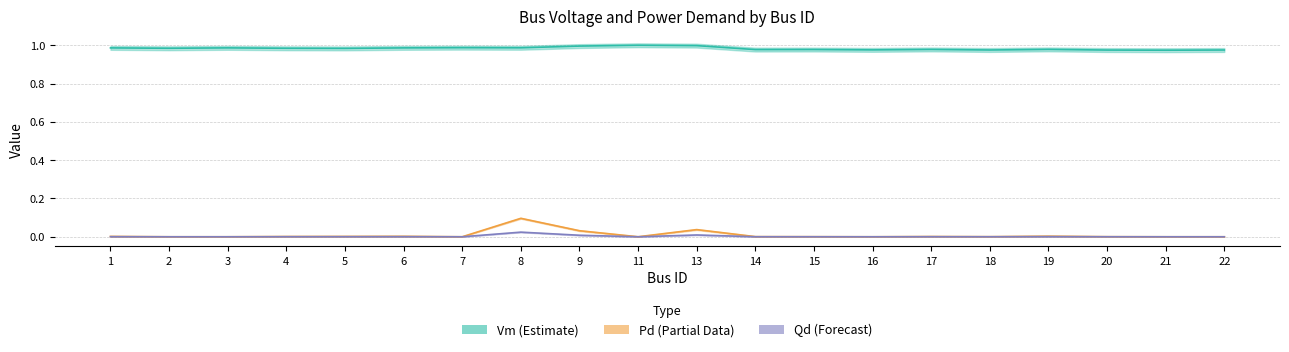

Where is the first local minimum for Vm (Estimate)?

2